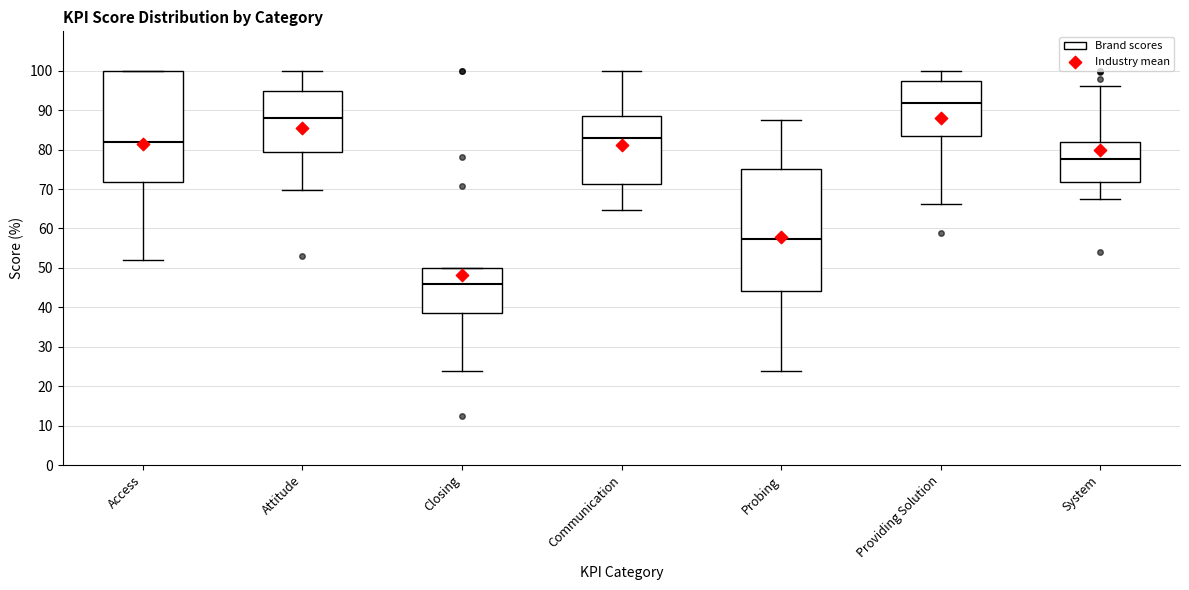

Which box has the lowest median line?

Closing